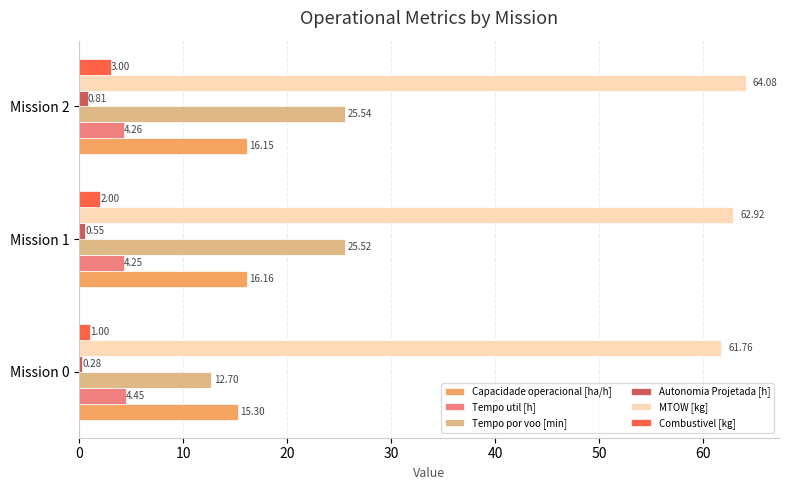

Rank the series by their maximum value, from lowest to highest.

Autonomia Projetada [h], Combustivel [kg], Tempo util [h], Capacidade operacional [ha/h], Tempo por voo [min], MTOW [kg]